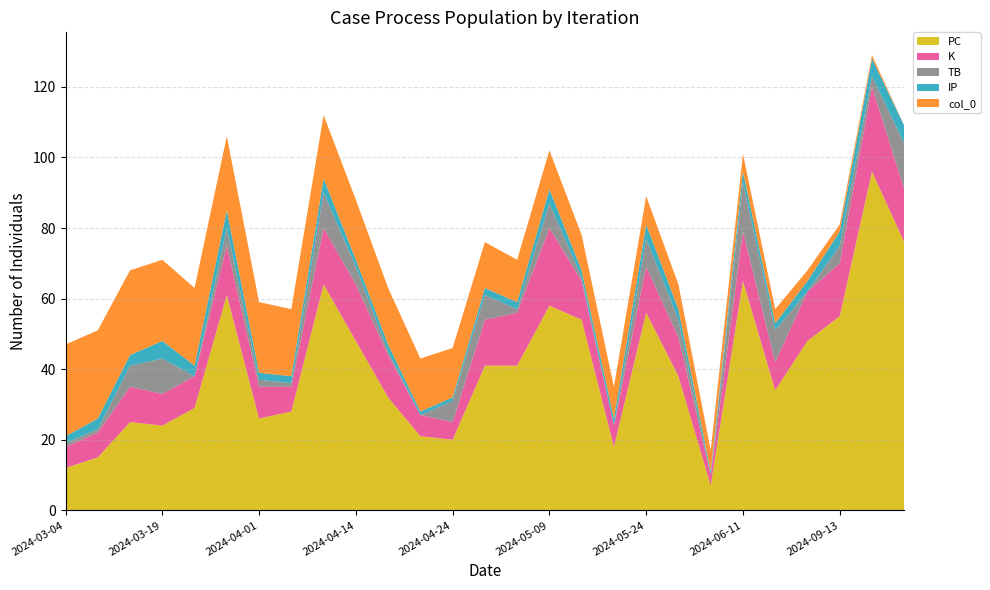

Reading left to right, what are all the values shown in this chart?

PC: 2024-03-04=12	2024-03-09=15	2024-03-14=25	2024-03-19=24	2024-03-25=29	2024-03-28=61	2024-04-01=26	2024-04-05=28	2024-04-07=64	2024-04-14=48	2024-04-20=32	2024-04-22=21	2024-04-24=20	2024-04-27=41	2024-05-03=41	2024-05-09=58	2024-05-13=54	2024-05-20=18	2024-05-24=56	2024-05-30=38	2024-06-02=7	2024-06-11=65	2024-06-16=34	2024-09-09=48	2024-09-13=55	2024-09-19=96	2024-09-25=76
K: 2024-03-04=6	2024-03-09=7	2024-03-14=10	2024-03-19=9	2024-03-25=9	2024-03-28=14	2024-04-01=9	2024-04-05=7	2024-04-07=16	2024-04-14=16	2024-04-20=12	2024-04-22=6	2024-04-24=5	2024-04-27=13	2024-05-03=15	2024-05-09=22	2024-05-13=11	2024-05-20=6	2024-05-24=13	2024-05-30=11	2024-06-02=3	2024-06-11=14	2024-06-16=8	2024-09-09=14	2024-09-13=15	2024-09-19=24	2024-09-25=15
TB: 2024-03-04=1	2024-03-09=1	2024-03-14=6	2024-03-19=10	2024-03-25=0	2024-03-28=5	2024-04-01=2	2024-04-05=1	2024-04-07=10	2024-04-14=5	2024-04-20=1	2024-04-22=0	2024-04-24=6	2024-04-27=7	2024-05-03=1	2024-05-09=7	2024-05-13=1	2024-05-20=0	2024-05-24=8	2024-05-30=5	2024-06-02=0	2024-06-11=14	2024-06-16=9	2024-09-09=0	2024-09-13=5	2024-09-19=3	2024-09-25=13
IP: 2024-03-04=2	2024-03-09=3	2024-03-14=3	2024-03-19=5	2024-03-25=3	2024-03-28=5	2024-04-01=2	2024-04-05=2	2024-04-07=4	2024-04-14=2	2024-04-20=2	2024-04-22=1	2024-04-24=1	2024-04-27=2	2024-05-03=2	2024-05-09=4	2024-05-13=2	2024-05-20=2	2024-05-24=4	2024-05-30=3	2024-06-02=1	2024-06-11=3	2024-06-16=2	2024-09-09=3	2024-09-13=4	2024-09-19=5	2024-09-25=5
col_0: 2024-03-04=26	2024-03-09=25	2024-03-14=24	2024-03-19=23	2024-03-25=22	2024-03-28=21	2024-04-01=20	2024-04-05=19	2024-04-07=18	2024-04-14=17	2024-04-20=16	2024-04-22=15	2024-04-24=14	2024-04-27=13	2024-05-03=12	2024-05-09=11	2024-05-13=10	2024-05-20=9	2024-05-24=8	2024-05-30=7	2024-06-02=6	2024-06-11=5	2024-06-16=4	2024-09-09=3	2024-09-13=2	2024-09-19=1	2024-09-25=0